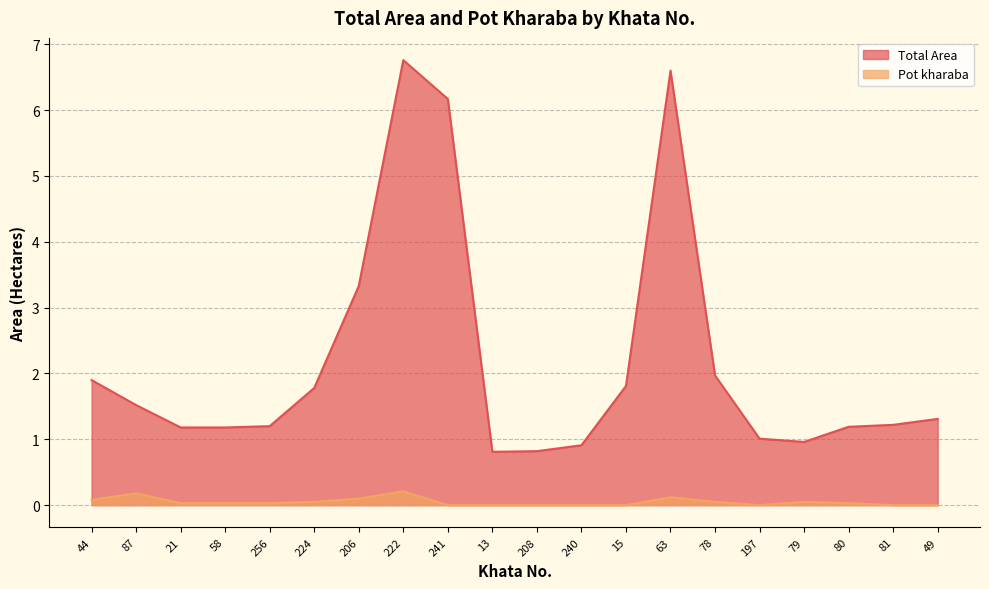

What position from the left is 240?

12